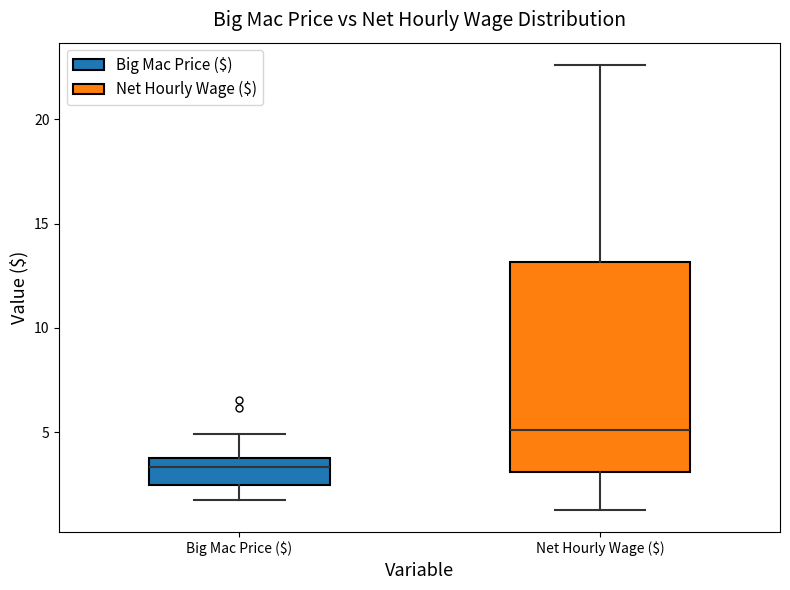

Where does the median line of the box for Big Mac Price ($) sit on the y-axis? The values are not printed on the chart, so give them approximately, as read against the axis.

3.5